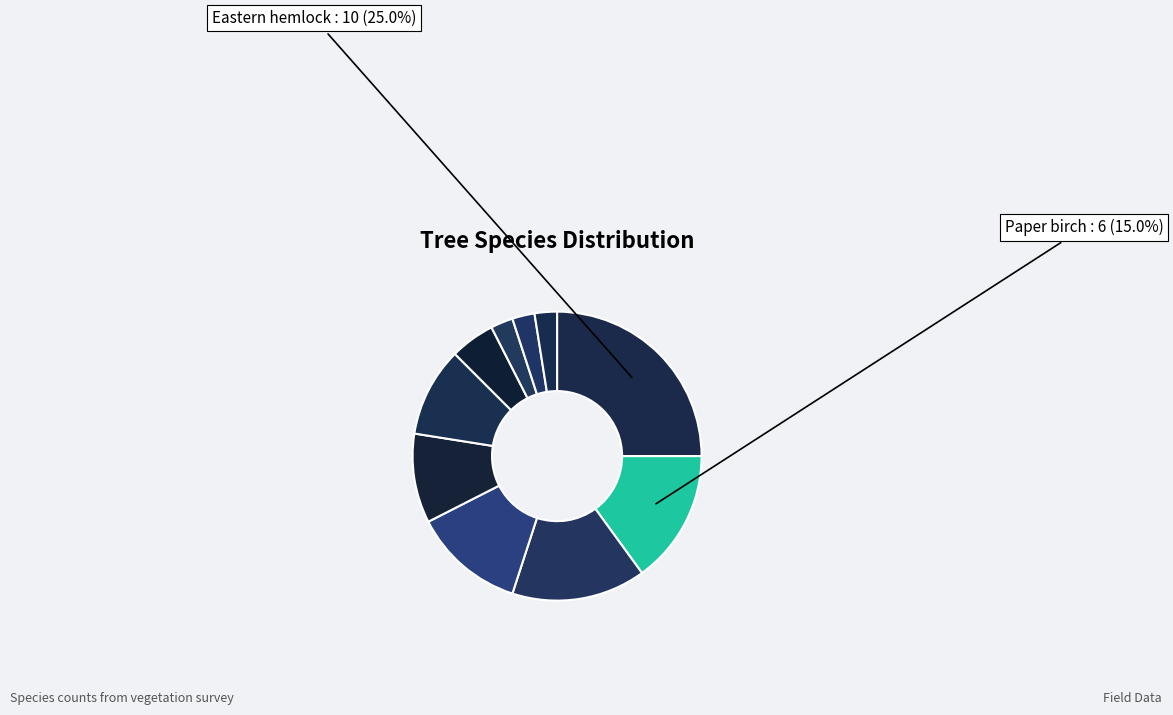

How many segments does this pie chart have?

10